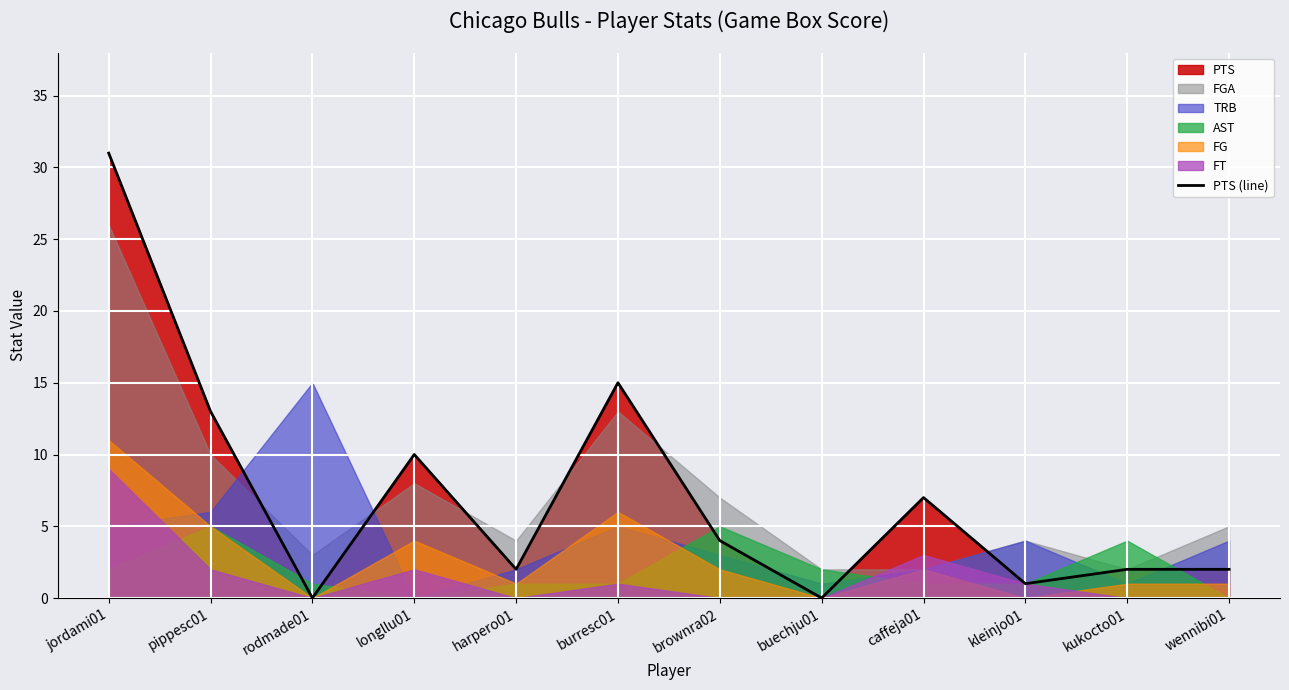

What position from the right is pippesc01?

11